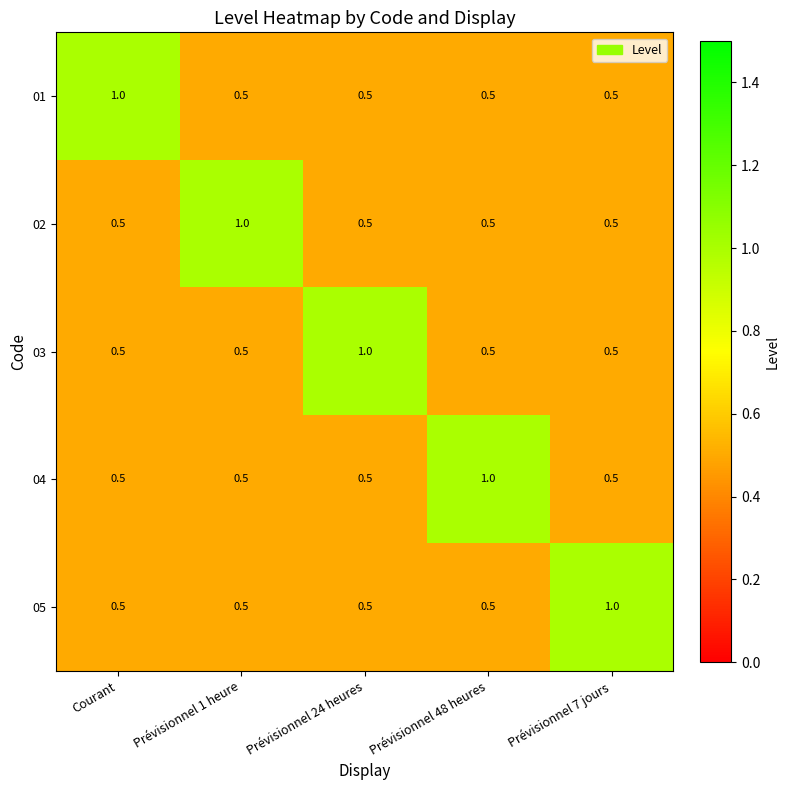

What is the difference between the maximum and second lowest values in the 02 series?

0.5